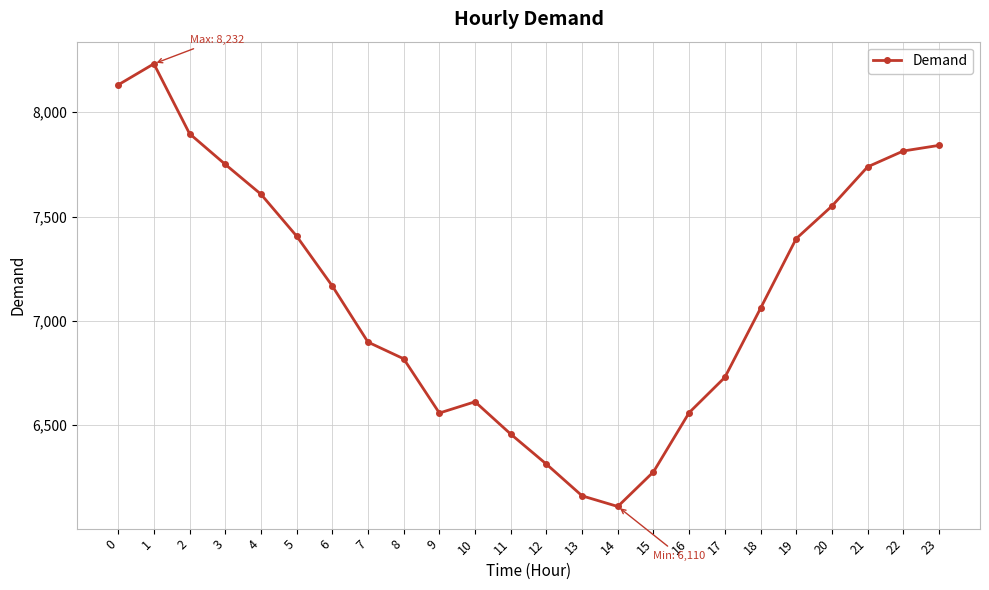

The value at 1 is 8232. True or false?

True